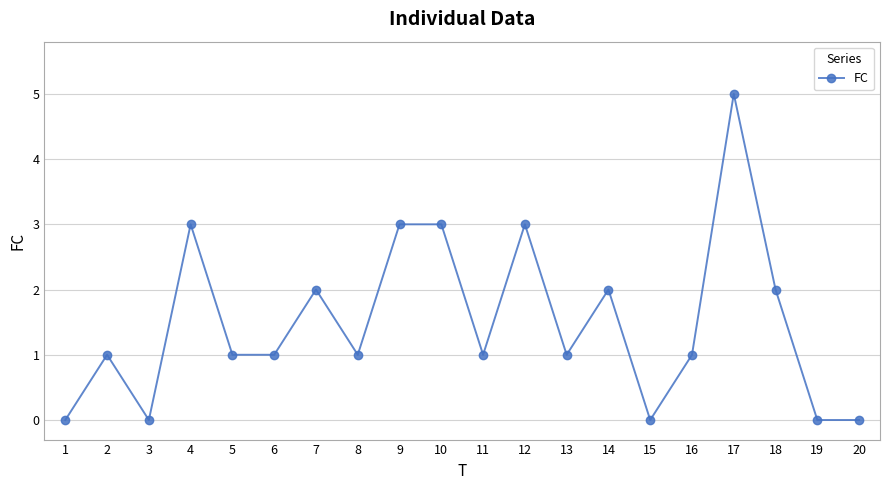

The chart shows a value of 0 at 18. True or false?

False